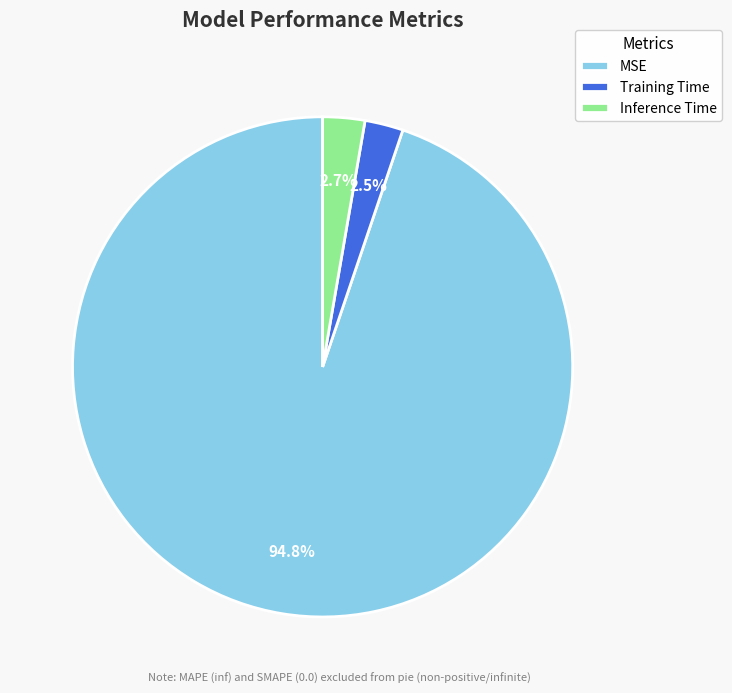

To the nearest percent, what is the average slice percentage?

33%